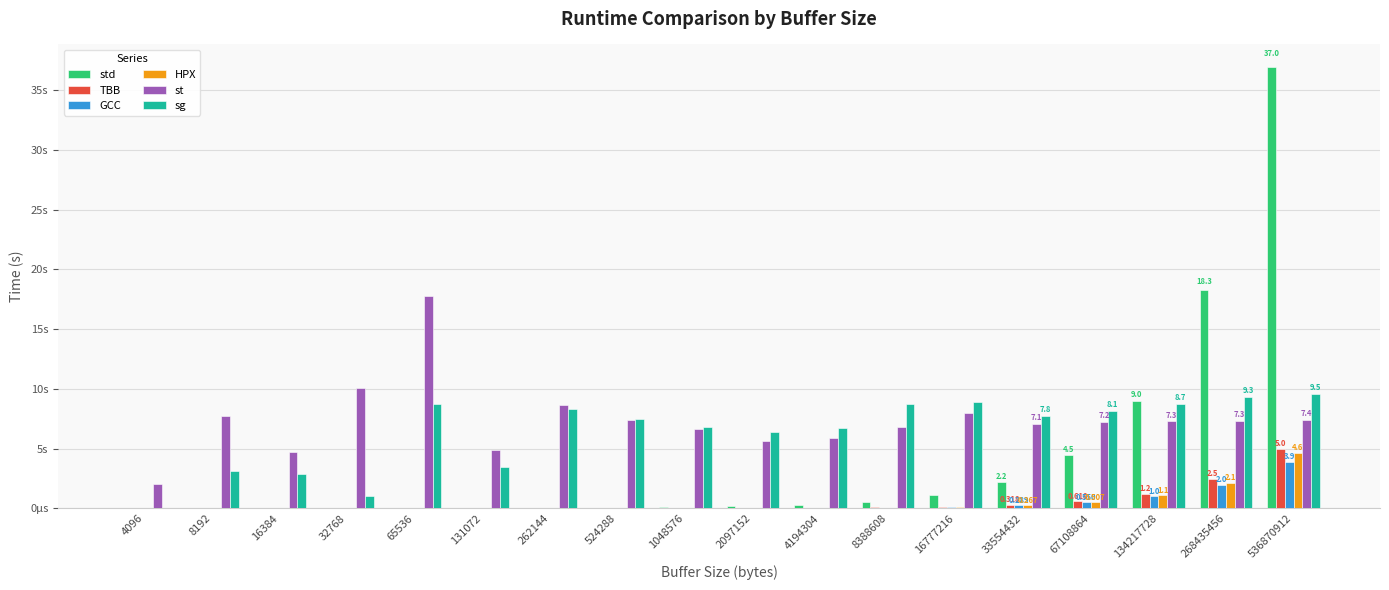

Which series has the widest spread of values?

std